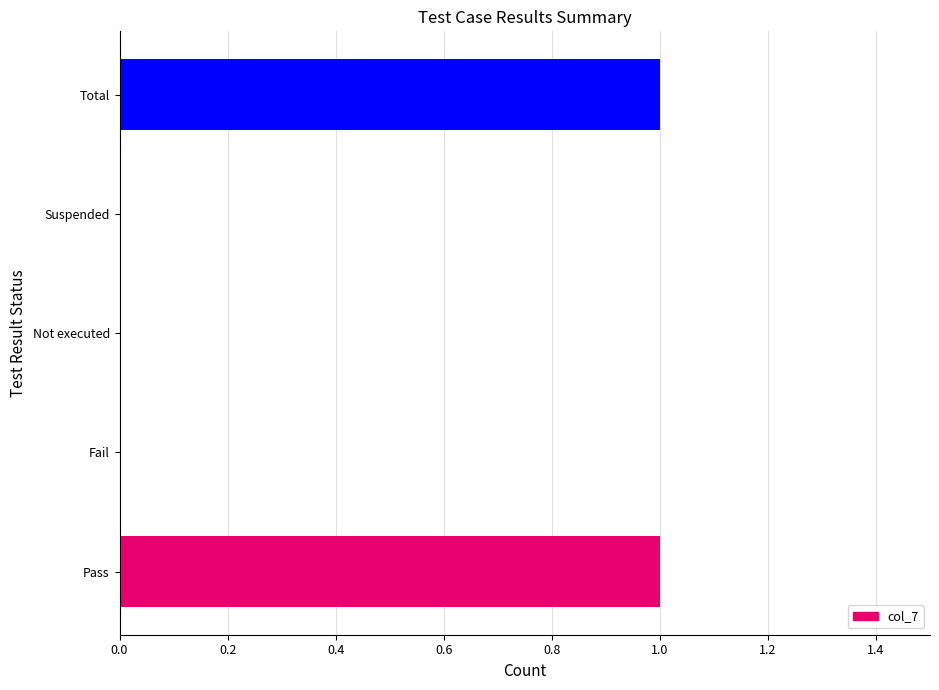

What is the sum of all values?

2